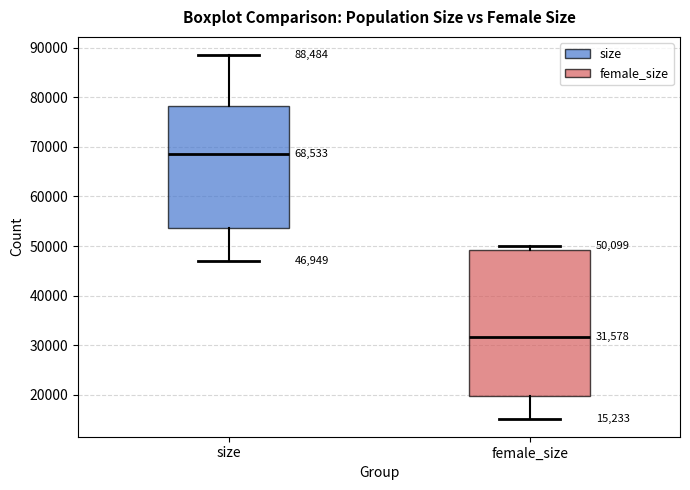

Which box has the highest median line?

size